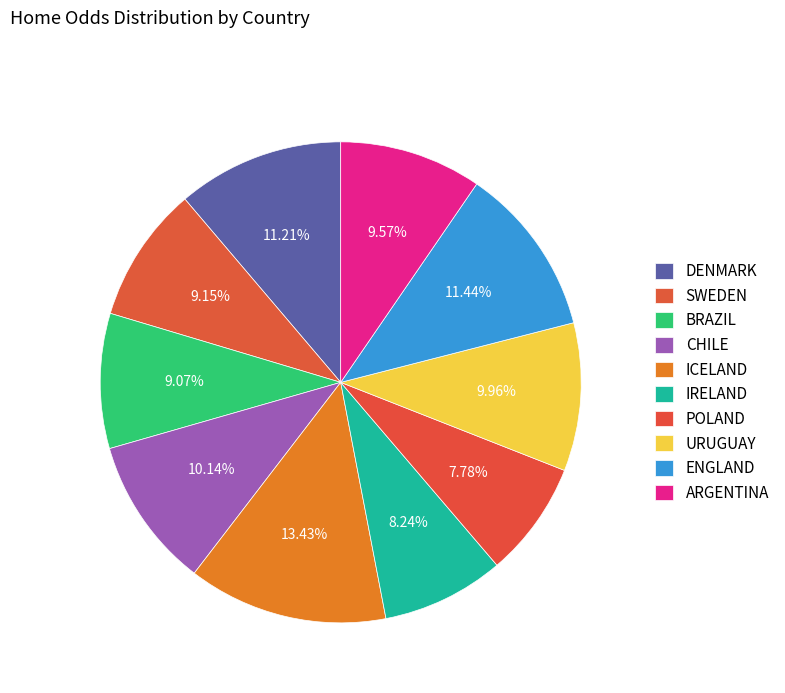

The CHILE slice represents 21% of the pie. True or false?

False